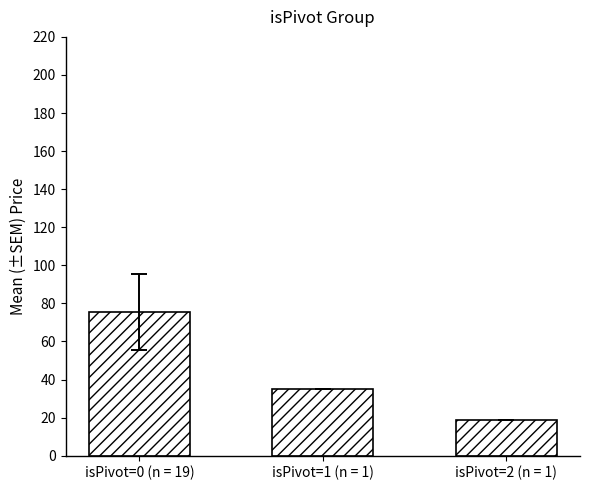

Between isPivot=1 (n = 1) and isPivot=2 (n = 1), which is larger?

isPivot=1 (n = 1)